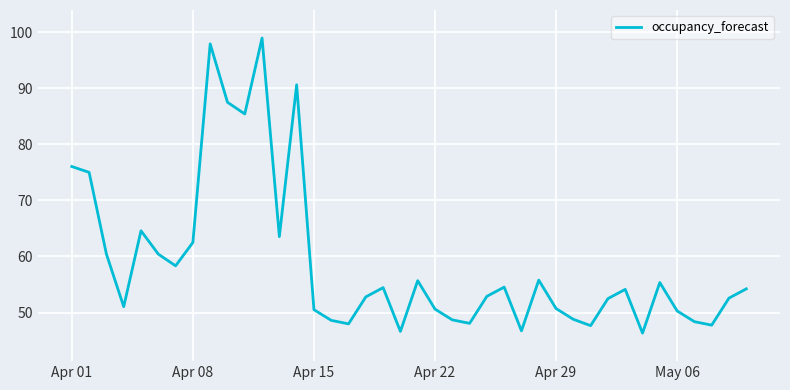

What is the difference between the maximum and minimum values?

52.6